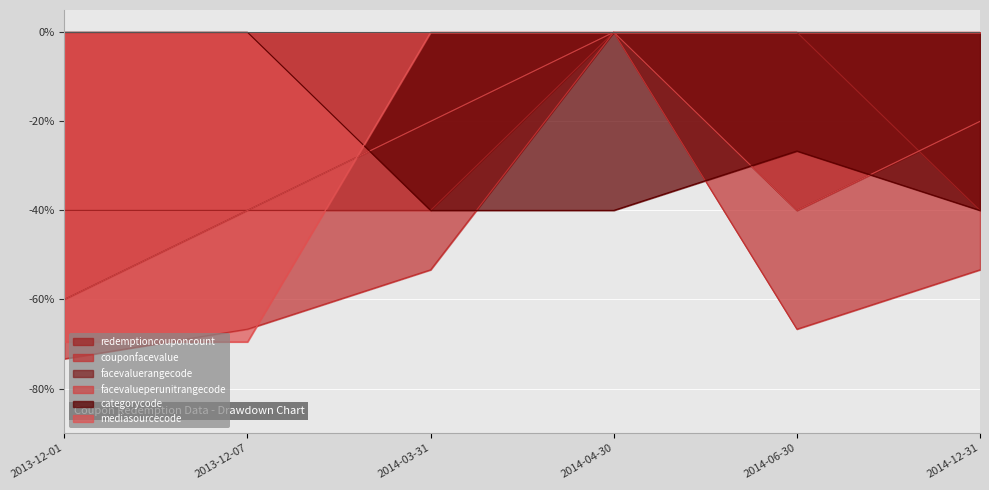

How many times do facevaluerangecode and redemptioncouponcount cross each other?

1